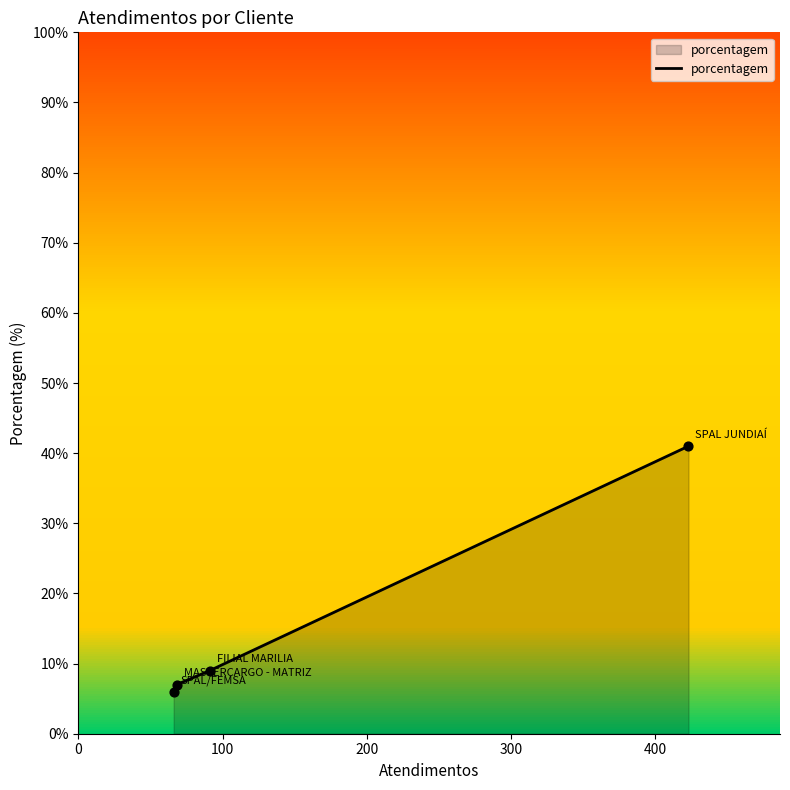

True or false: the data has more than 2 interior local peaks.

False